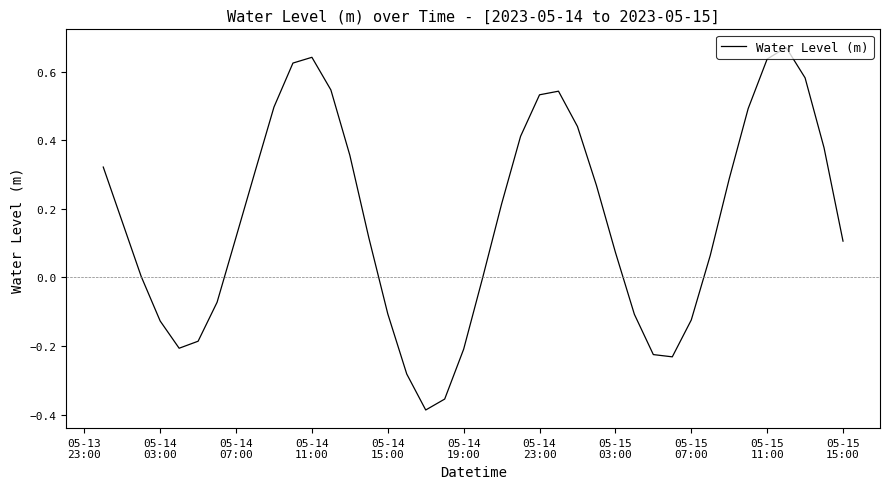

What is the difference between the maximum and minimum values?

1.1